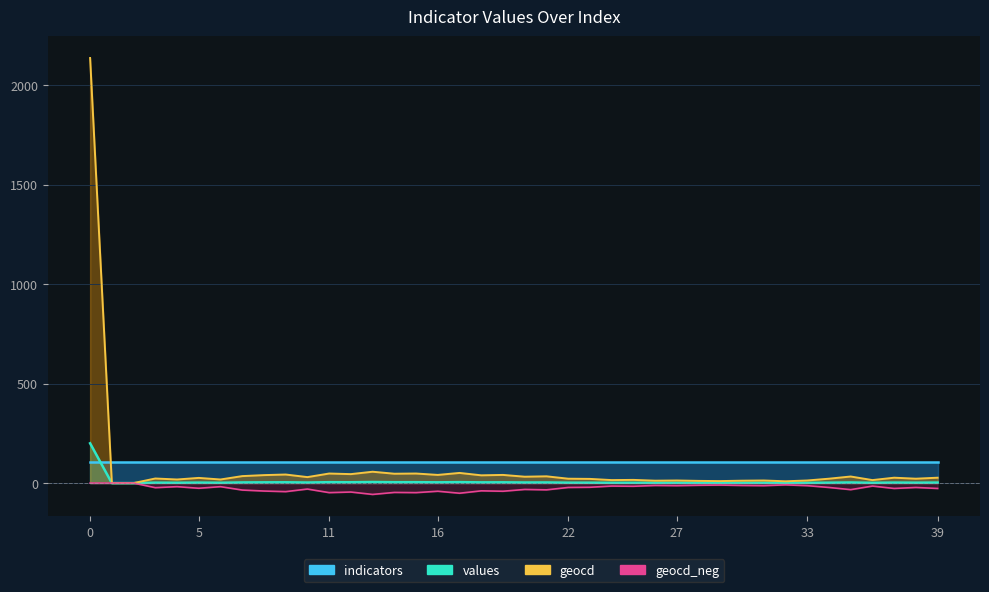

Is the value of values at 27 greater than the value of geocd_neg at 25?

Yes